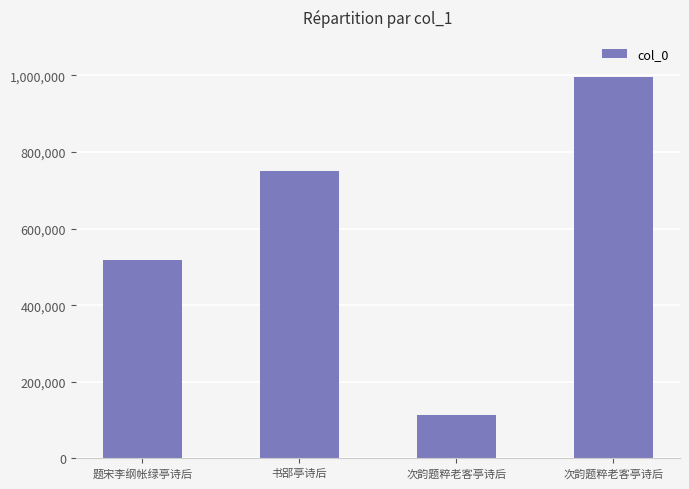

The value at 题宋李纲帐绿亭诗后 is 518451. True or false?

True